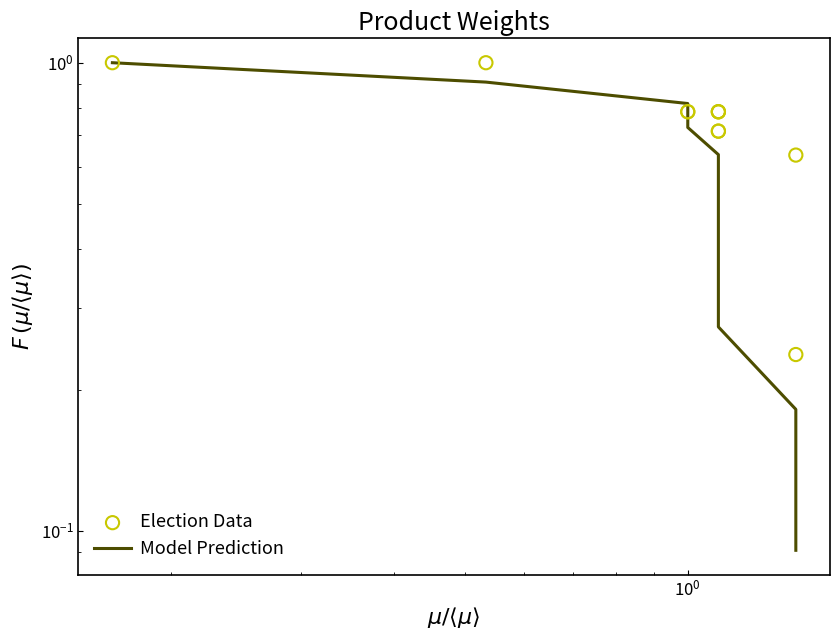

What is the total value across all series at $\mathdefault{10^{0}}$?

1.6